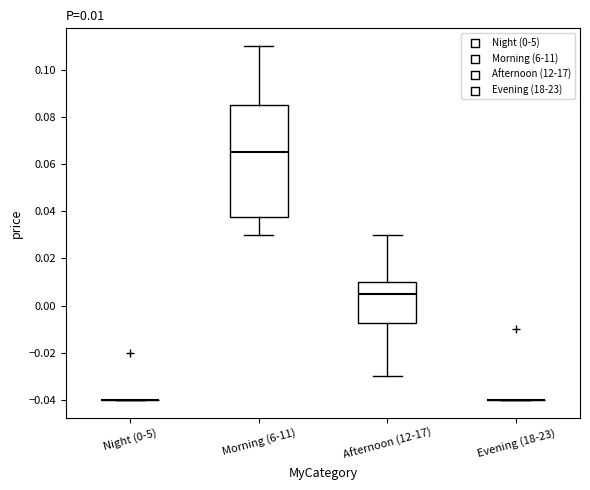

Comparing the boxes themselves (not the whiskers), which one is the tallest?

Morning (6-11)